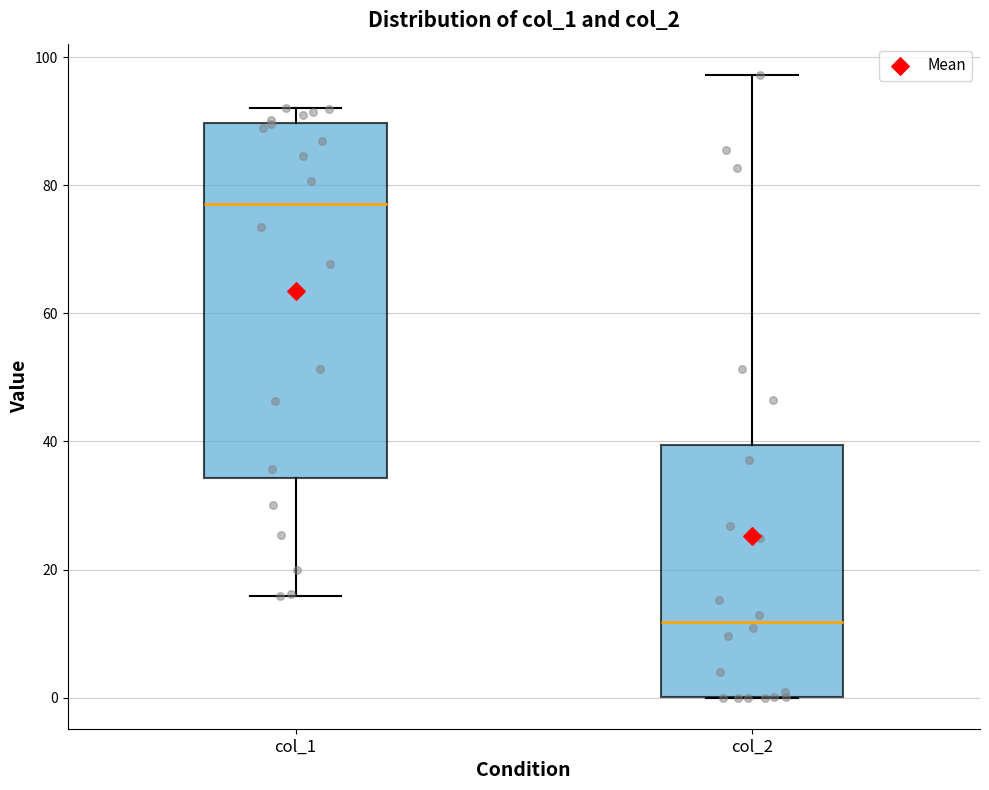

Which box is the tallest, from its lower edge to its upper edge?

col_1